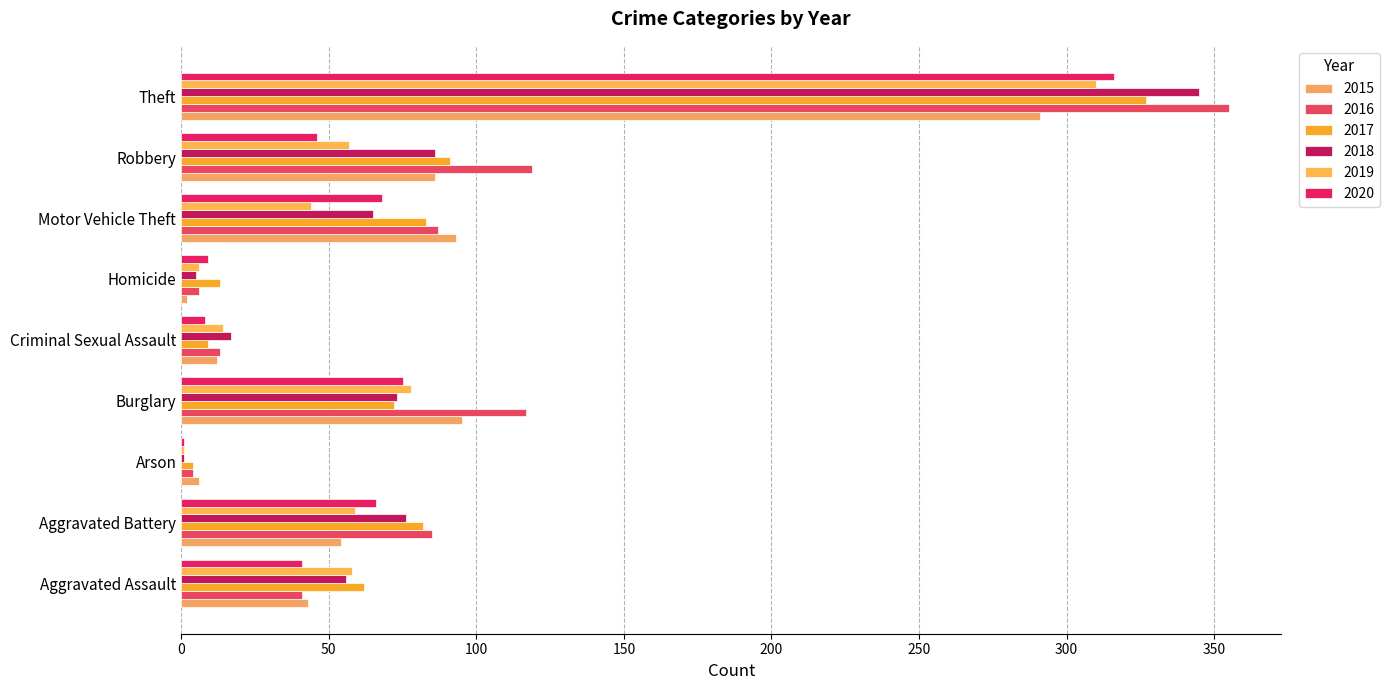

Which series has the largest range (max minus min)?

2016